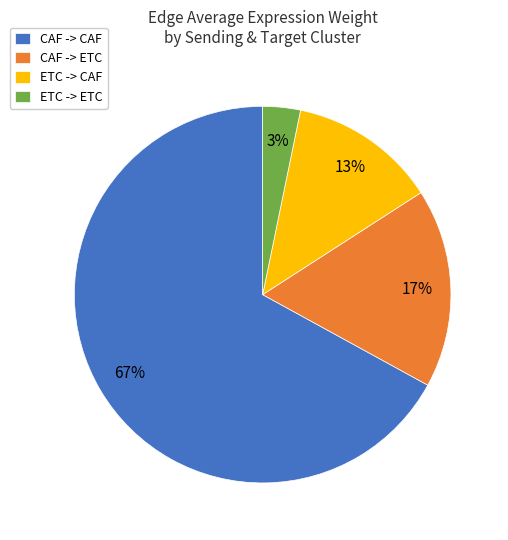

Which category has the smallest portion of the pie?

ETC -> ETC